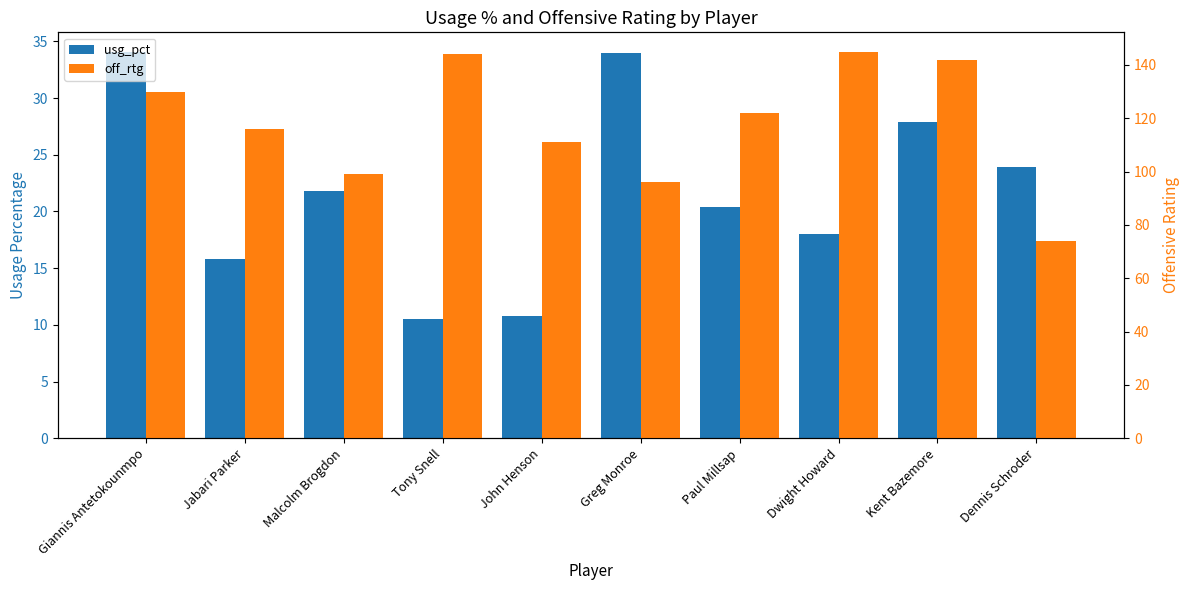

Rank the categories by off_rtg value from lowest to highest.

Dennis Schroder, Greg Monroe, Malcolm Brogdon, John Henson, Jabari Parker, Paul Millsap, Giannis Antetokounmpo, Kent Bazemore, Tony Snell, Dwight Howard